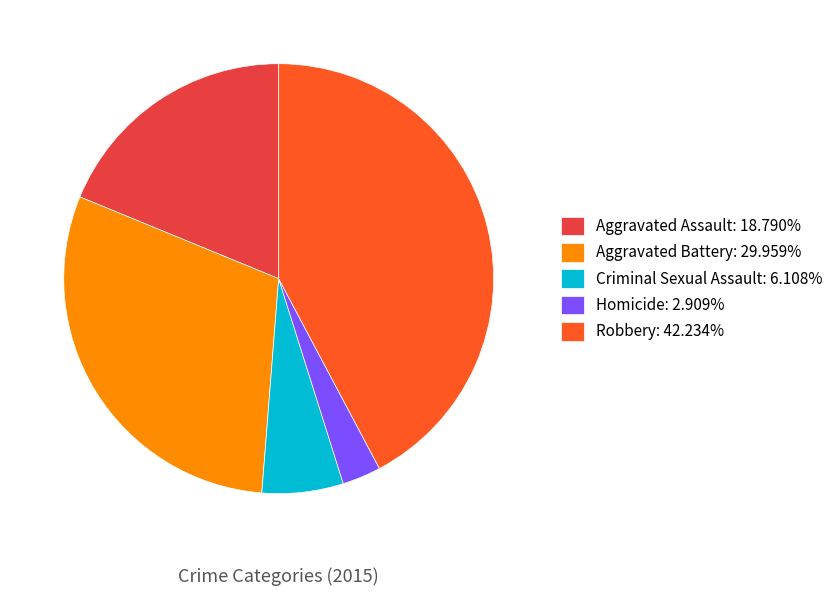

Is there any slice that represents more than half of the pie?

No